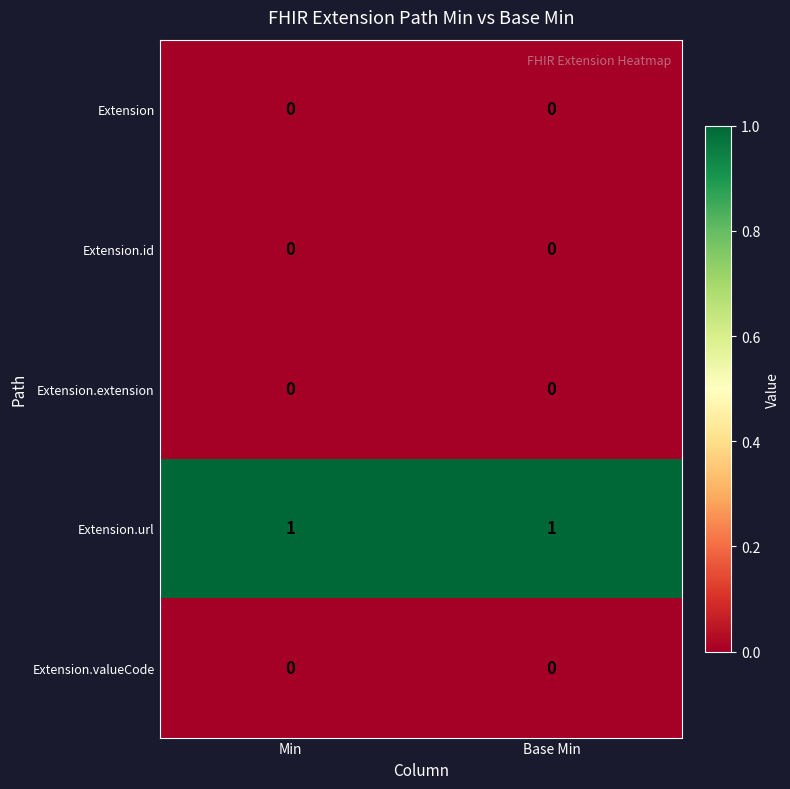

The value of Extension at Min is 0. True or false?

True